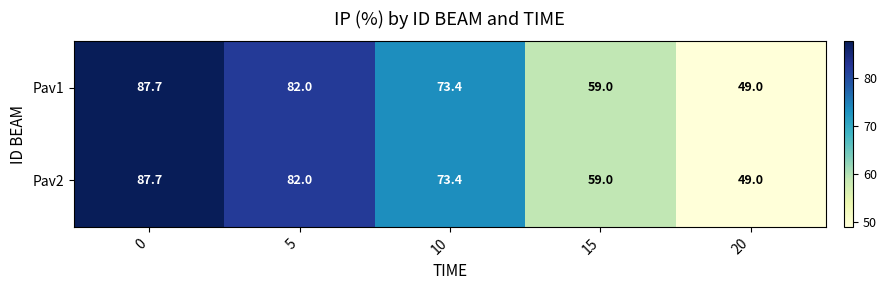

How many categories are shown in the chart?

5